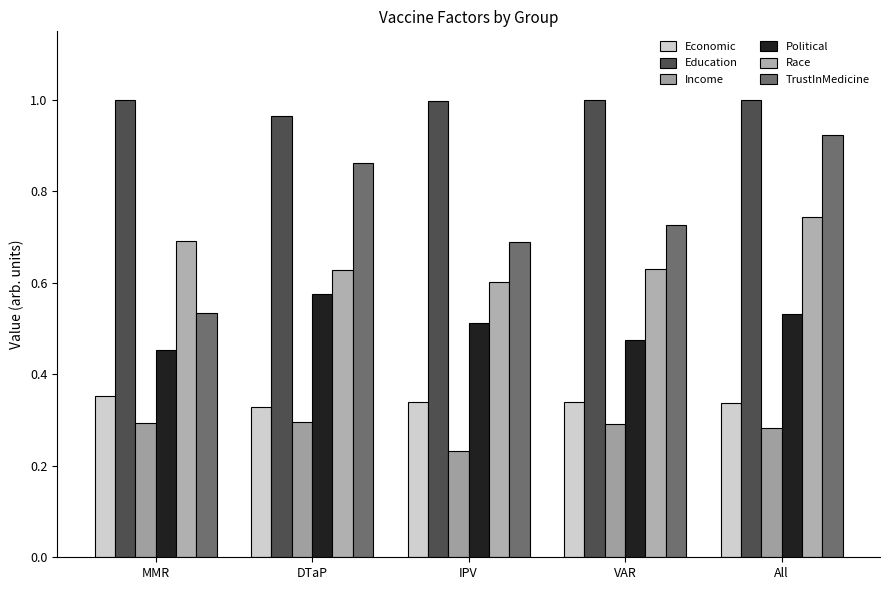

Rank the series by their maximum value, from highest to lowest.

Education, TrustInMedicine, Race, Political, Economic, Income